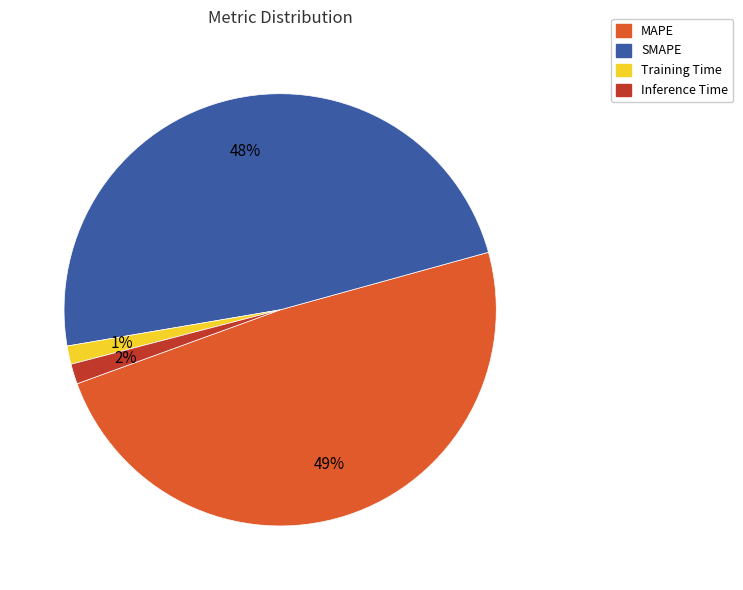

How many slices are in this pie chart?

4